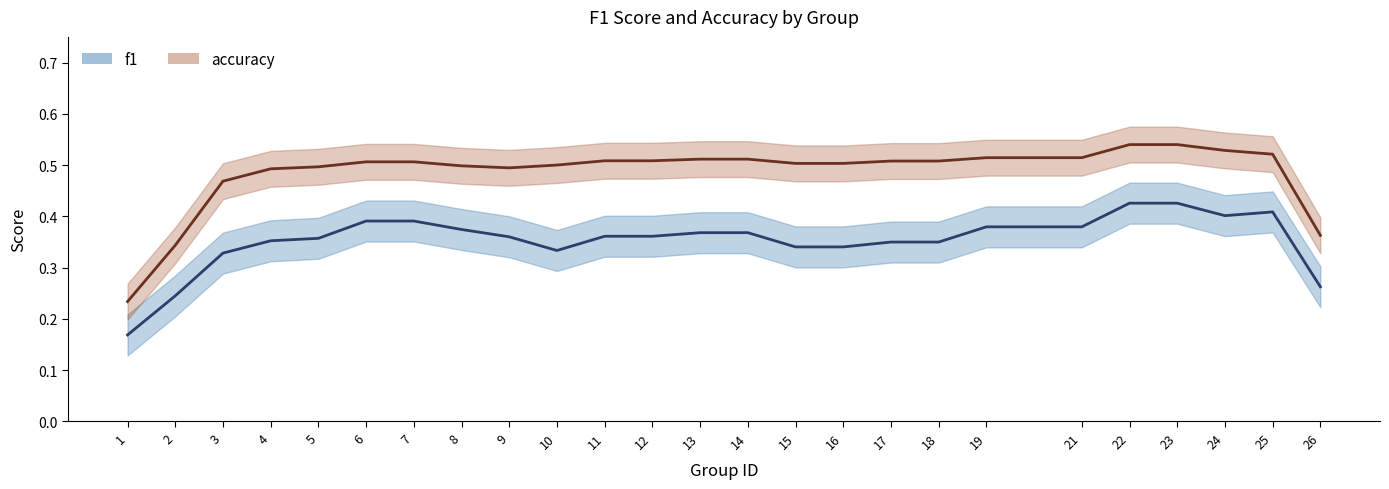

True or false: f1 and accuracy intersect in this chart.

False